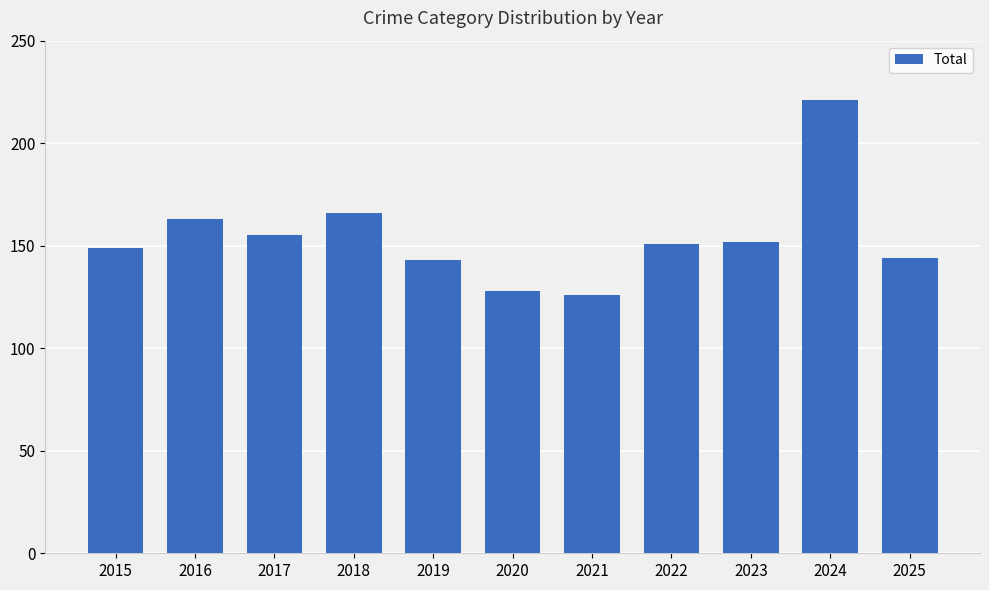

Count the number of categories in the chart.

11